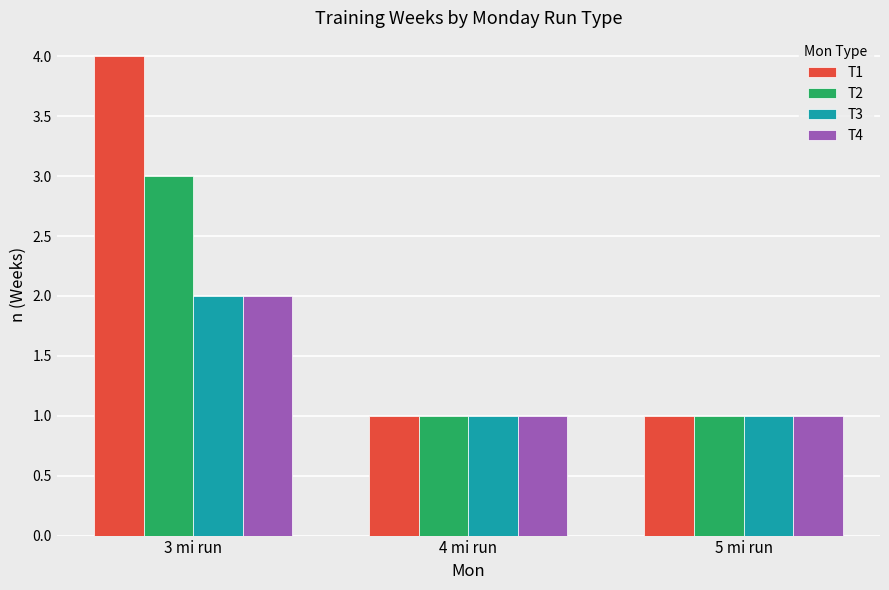

What is the sum of all T4 values?

4